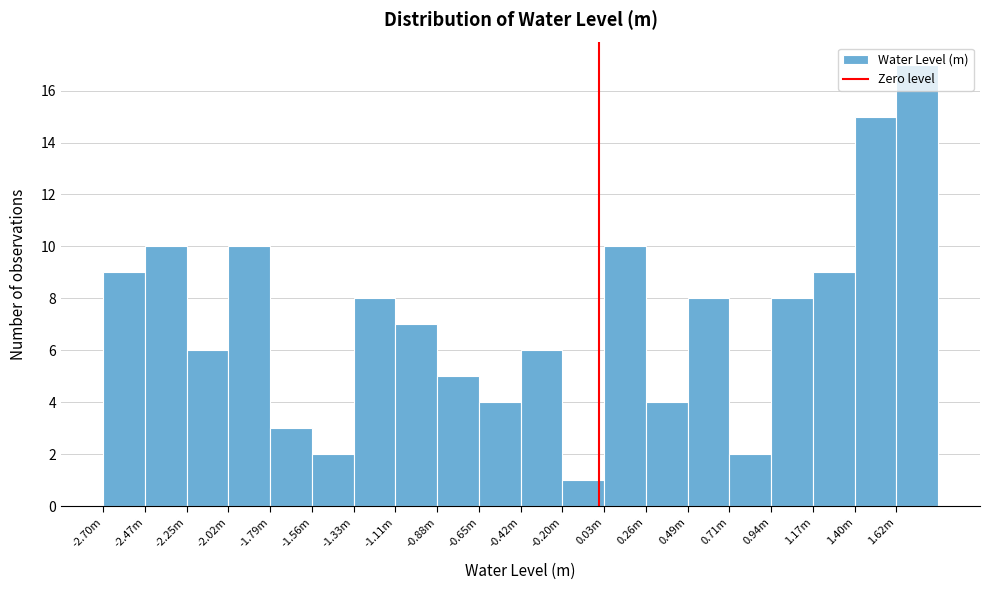

What position from the right is 1.62m?

1